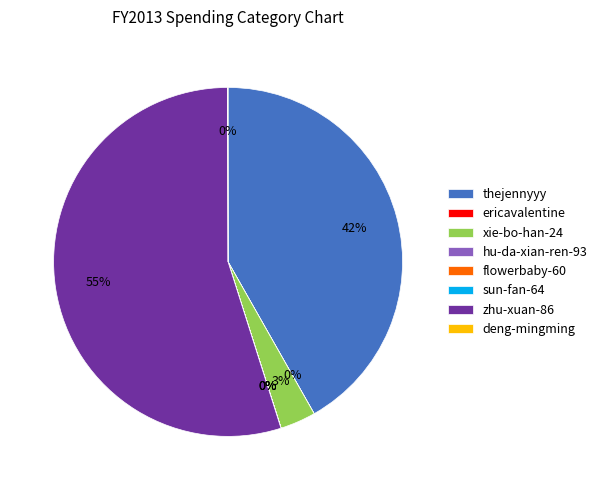

To the nearest percent, what is the average slice percentage?

12%